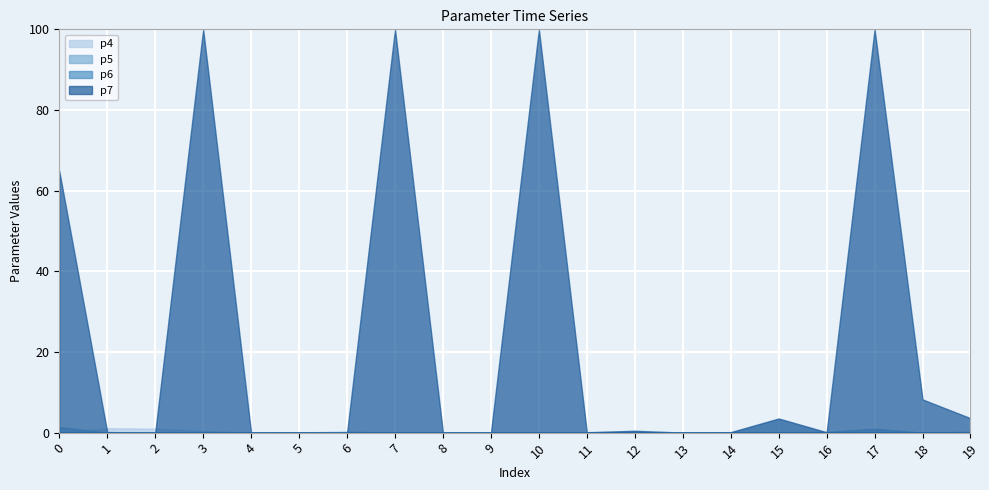

Reading left to right, list all the values displayed in this chart.

p4: 0=0.0	1=1.1	2=1.0	3=0.4	4=0.0	5=0.0	6=0.3	7=0.0	8=0.0	9=0.1	10=0.0	11=0.0	12=0.5	13=0.0	14=0.0	15=3.4	16=0.0	17=0.0	18=0.0	19=0.4
p5: 0=1.4	1=0.0	2=0.1	3=0.0	4=0.0	5=0.0	6=0.0	7=0.0	8=0.0	9=0.0	10=0.0	11=0.0	12=0.0	13=0.0	14=0.0	15=0.0	16=0.2	17=1.0	18=0.0	19=0.0
p6: 0=0.0	1=0.1	2=0.0	3=0.1	4=0.1	5=0.1	6=0.1	7=0.1	8=0.1	9=0.1	10=0.1	11=0.1	12=0.1	13=0.1	14=0.1	15=0.1	16=0.1	17=0.1	18=0.1	19=0.1
p7: 0=64.9	1=0.1	2=0.0	3=495.1	4=0.0	5=0.1	6=0.0	7=303.8	8=0.0	9=0.0	10=208.9	11=0.1	12=0.4	13=0.0	14=0.1	15=3.5	16=0.1	17=188.8	18=8.2	19=3.6